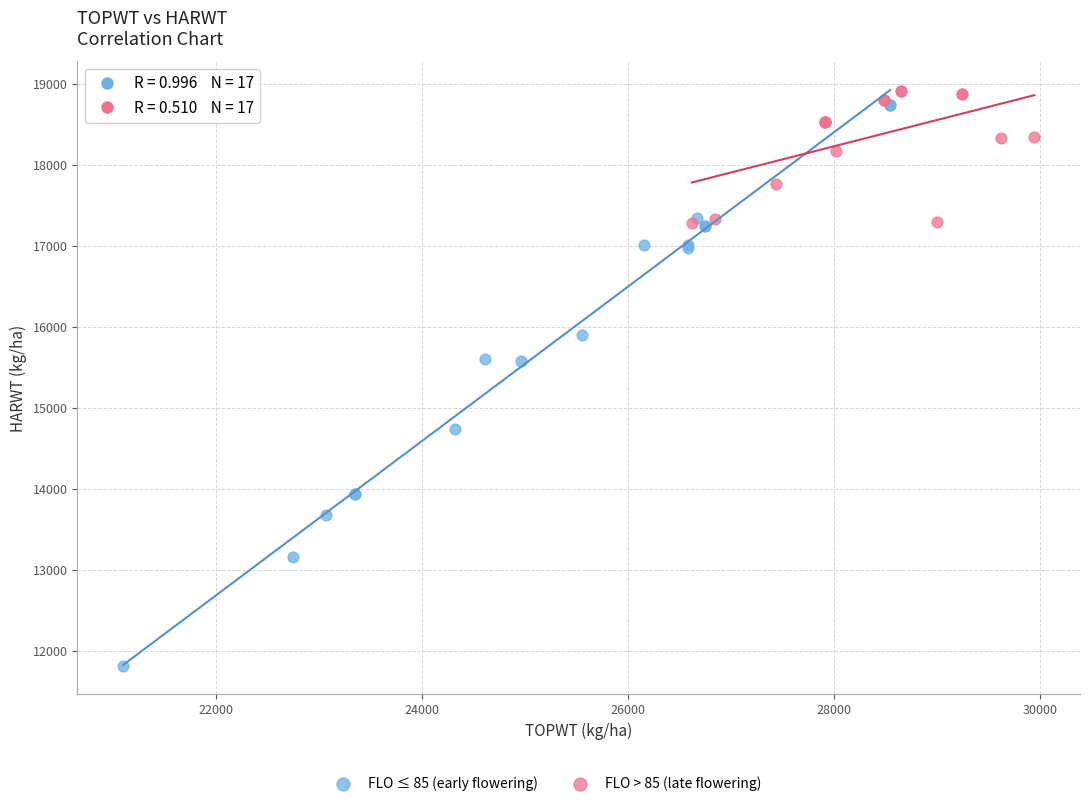

Which series has the largest Y range (max minus min)?

FLO ≤ 85 (early flowering)